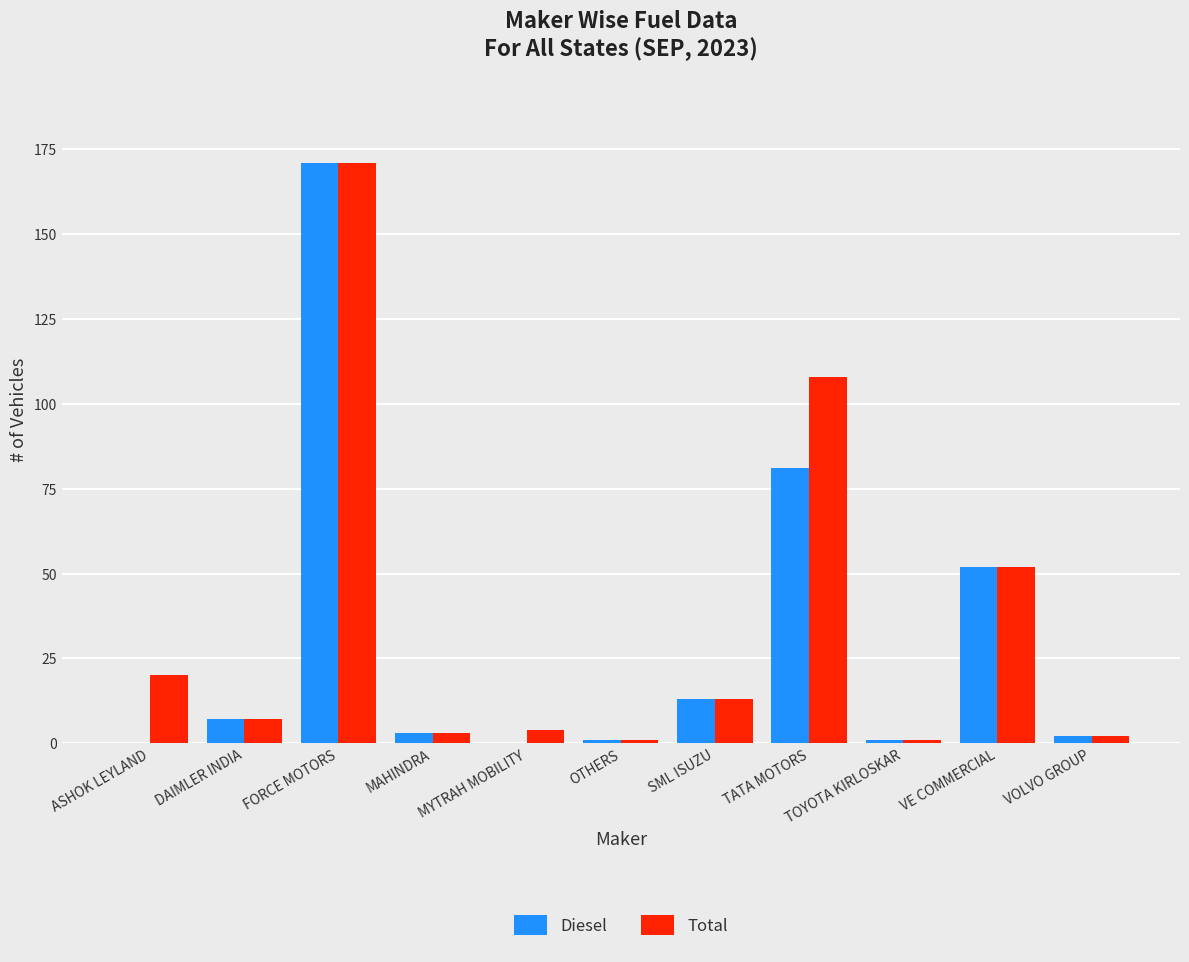

Are the bars horizontal?

No